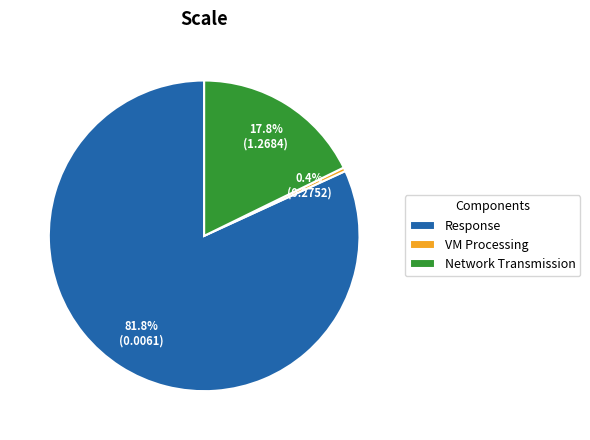

Is it true that Network Transmission is 31% of the pie?

False